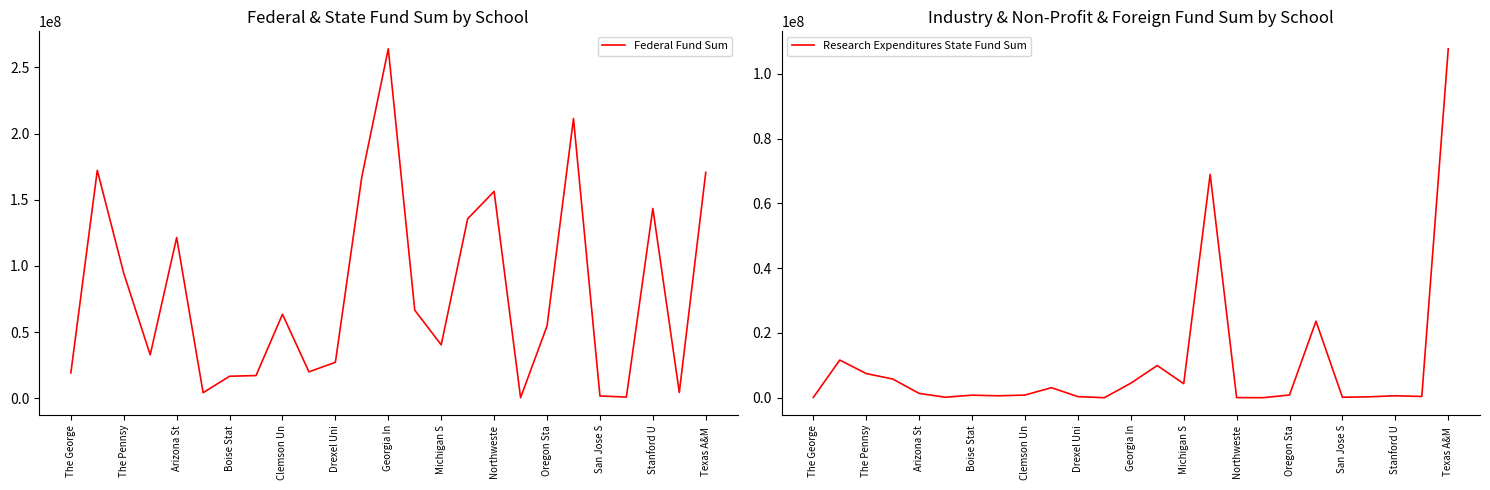

What is the approximate value of Federal Fund Sum at Arizona St?

121352236